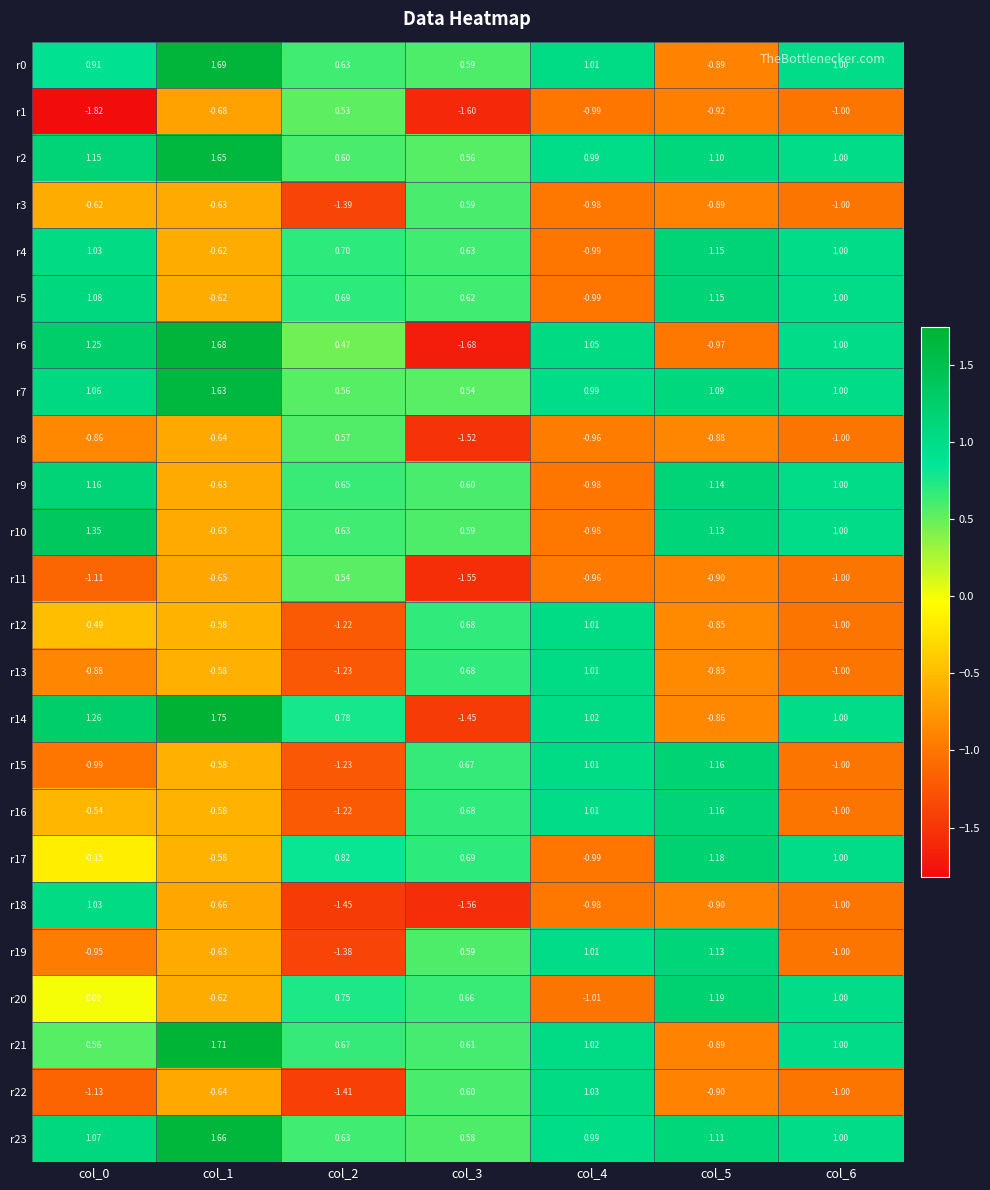

Which category has the highest value across all series?

col_1